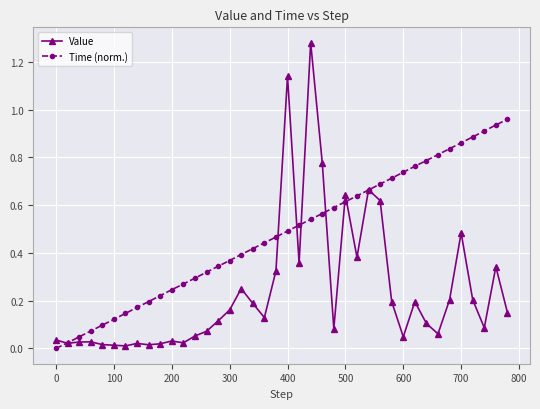

Rank the series by their average value, from highest to lowest.

Time (norm.), Value